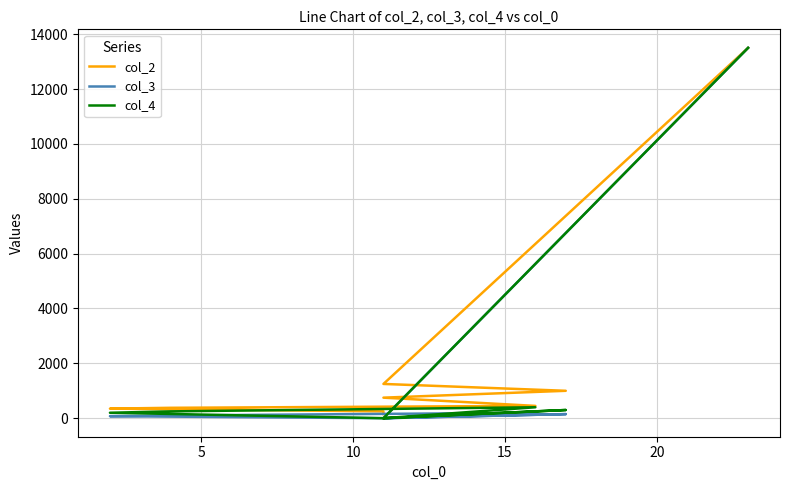

In col_3, how many points are lower than both neighbors (excluding endpoints)?

2